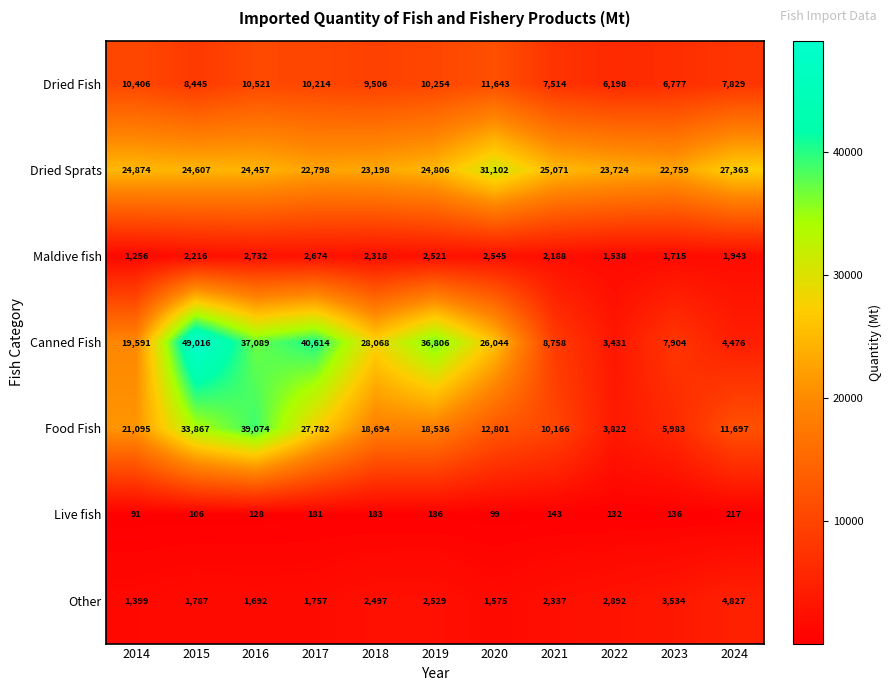

What is the difference between the highest and lowest values at 2017?

40433